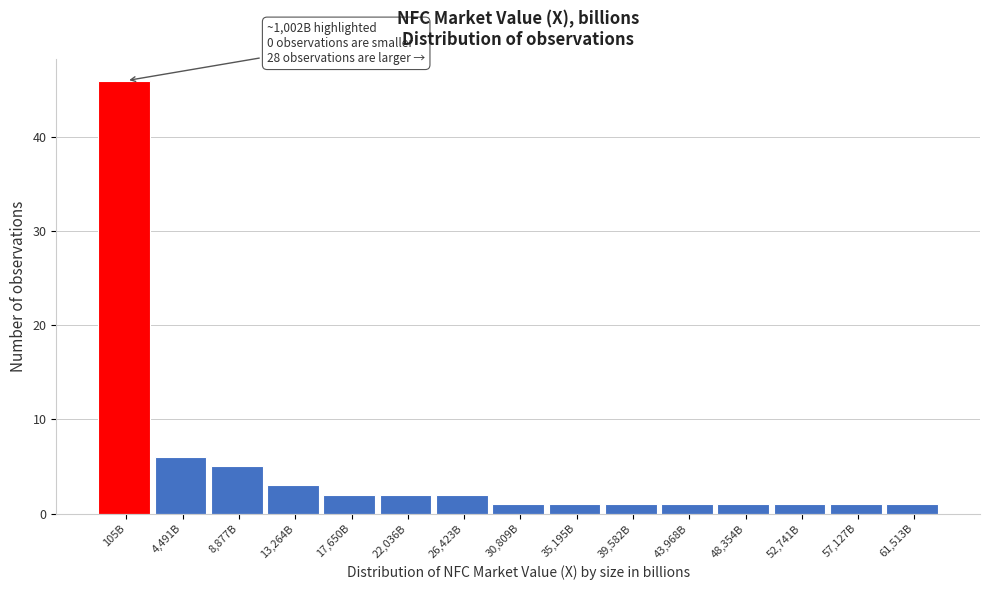

Reading right to left, list all the values displayed in this chart.

1	1	1	1	1	1	1	1	2	2	2	3	5	6	46